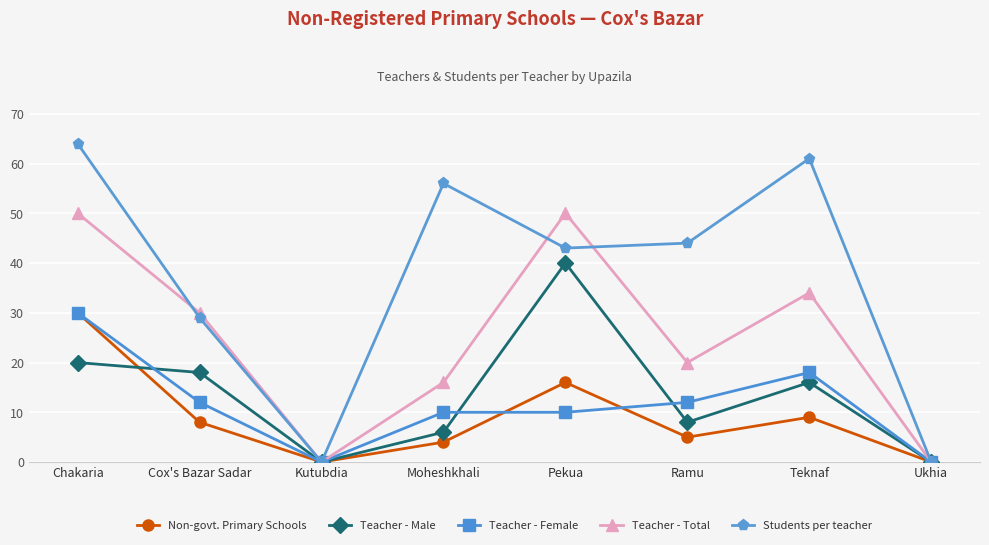

What is the sum of the Non-govt. Primary Schools values at Teknaf and Ramu?

14